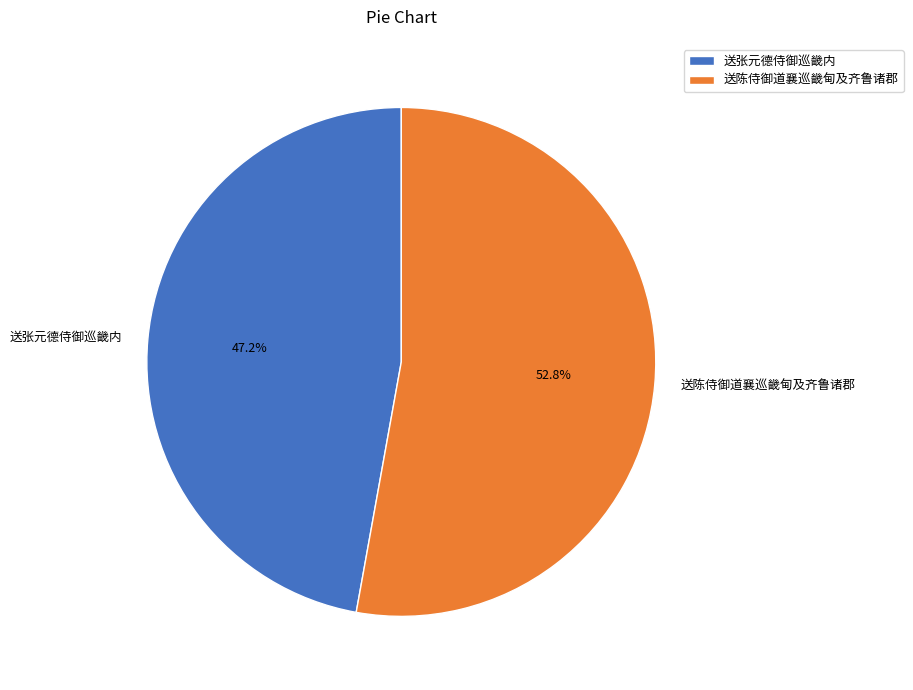

Is 送张元德侍御巡畿内 the majority of the pie?

No